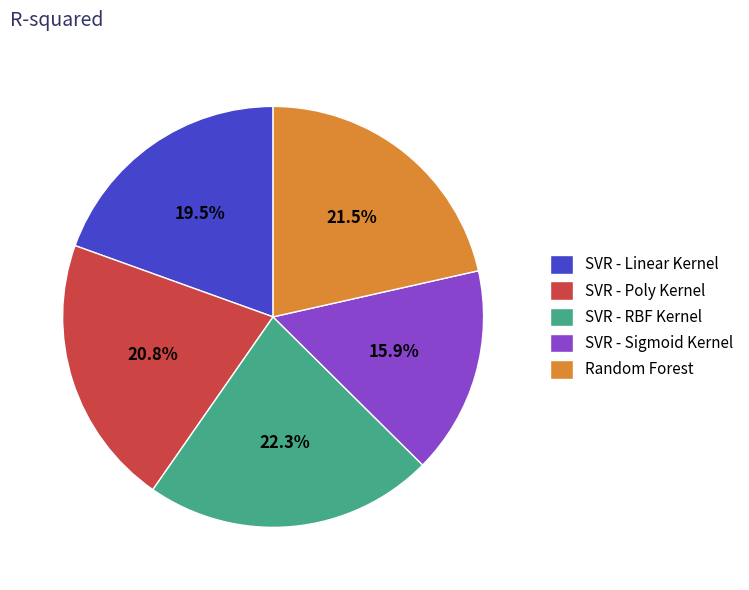

The SVR - Poly Kernel slice represents 21% of the pie. True or false?

True